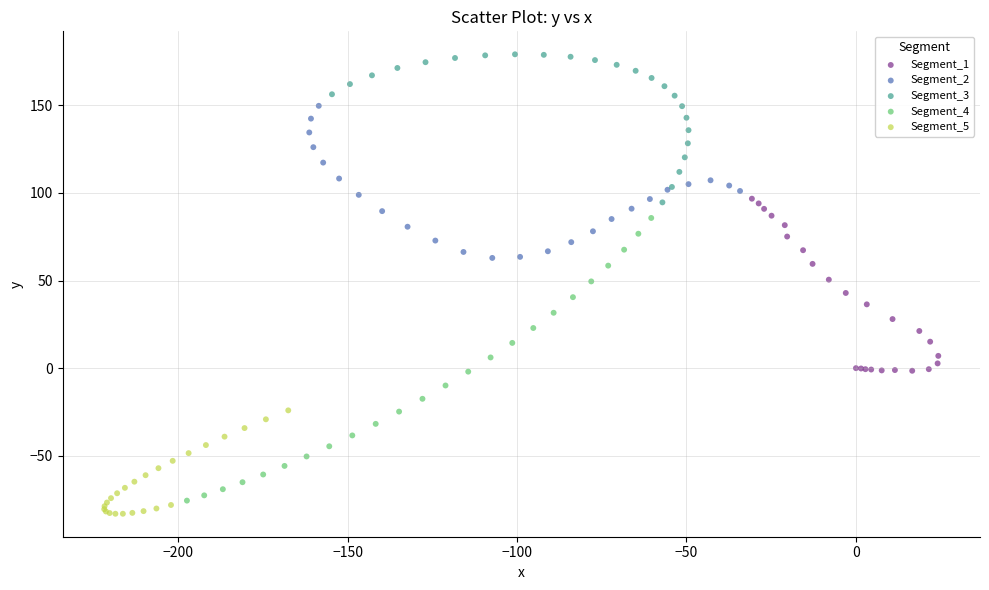

Which series contains the highest Y value?

Segment_3